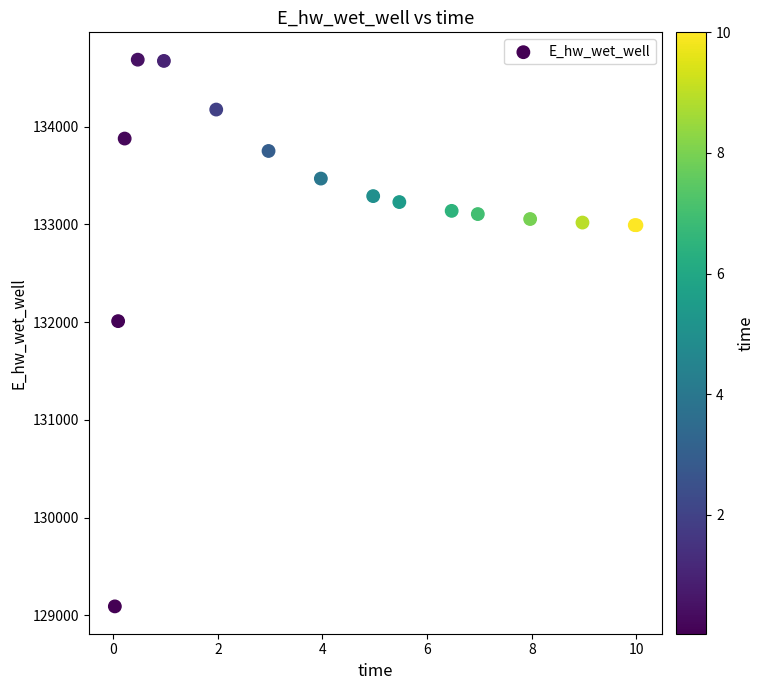

What Y value in the scatter plot is closest to 131889?

132010.9